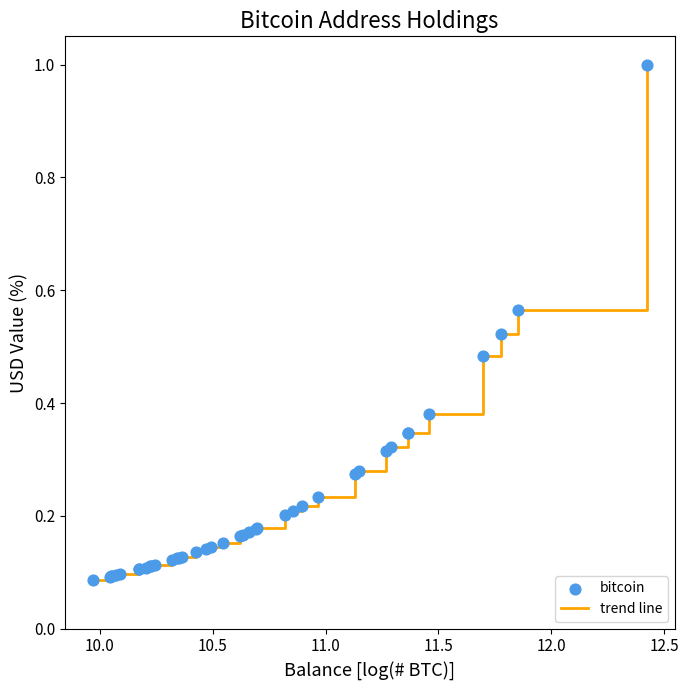

What is the maximum value shown in the chart?

1.0